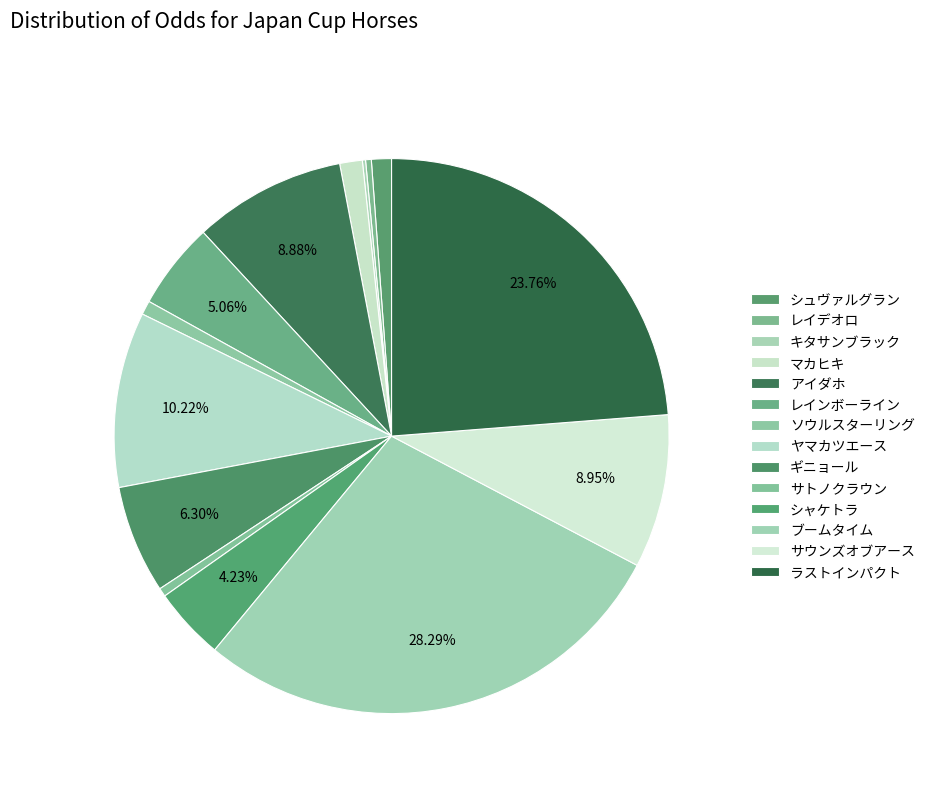

The ラストインパクト slice represents 24% of the pie. True or false?

True